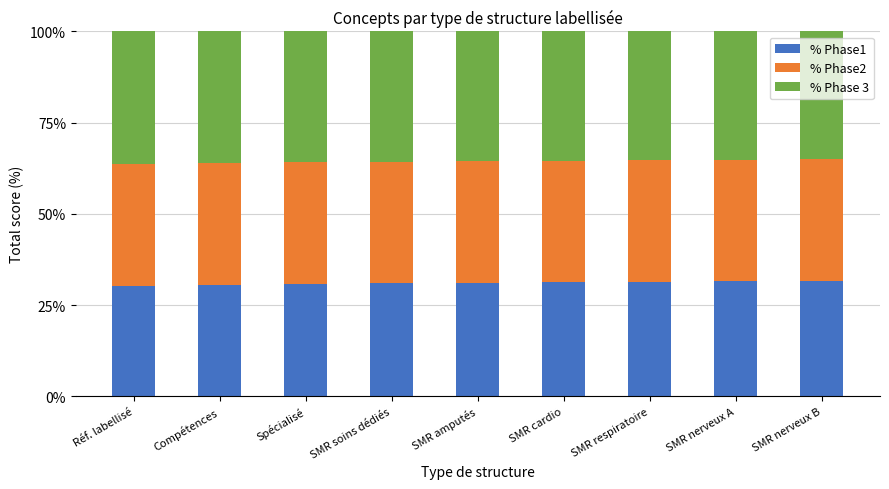

True or false: % Phase1 has a value of 52.5 at Spécialisé.

False